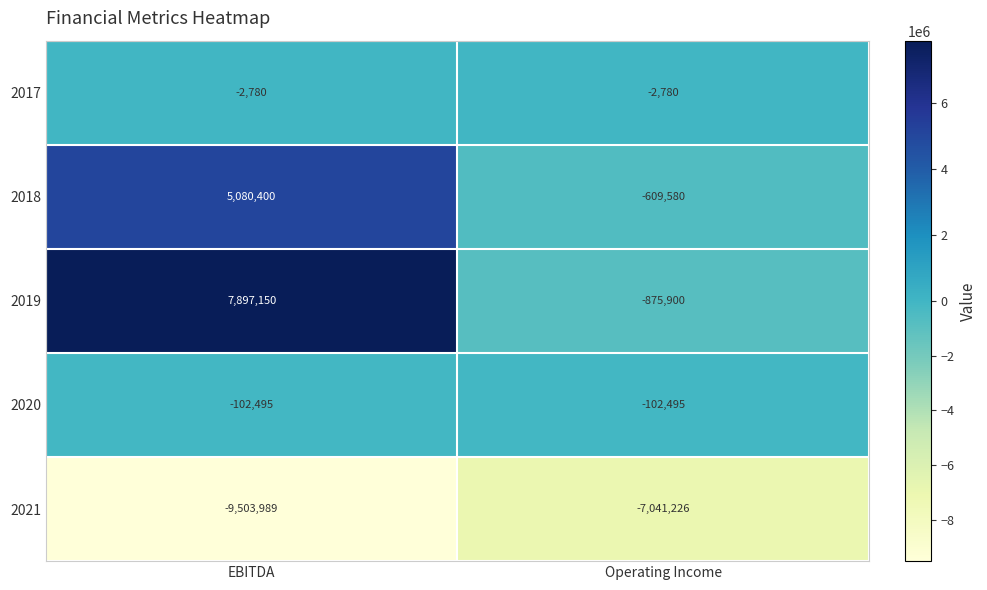

True or false: 2020 has a value of -102495 at Operating Income.

True